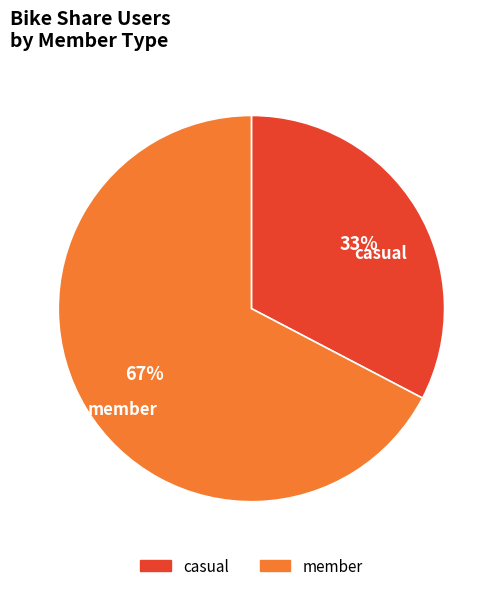

Which slice is the largest?

member